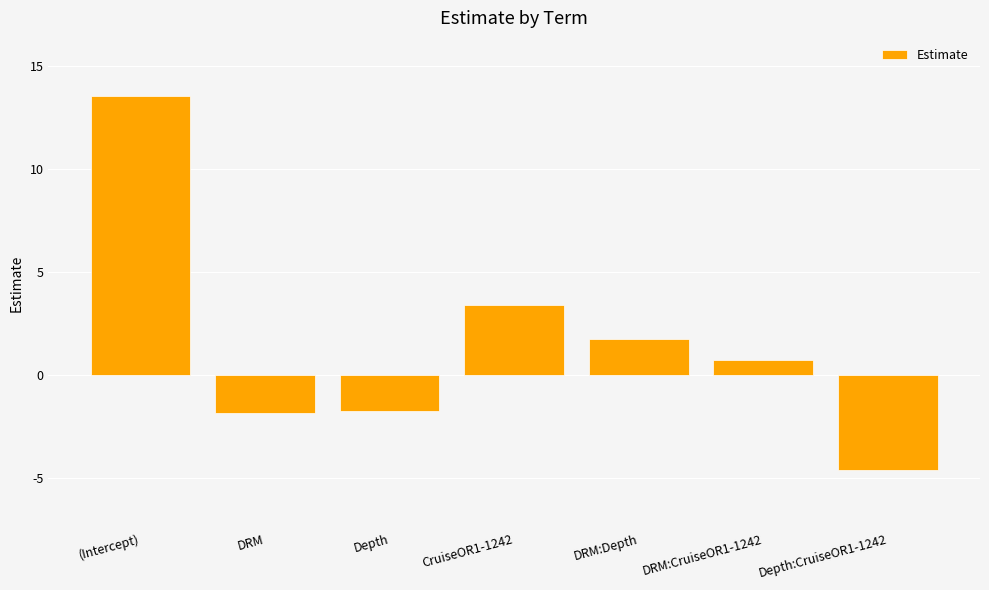

What is the label of the 2nd bar from the left?

DRM